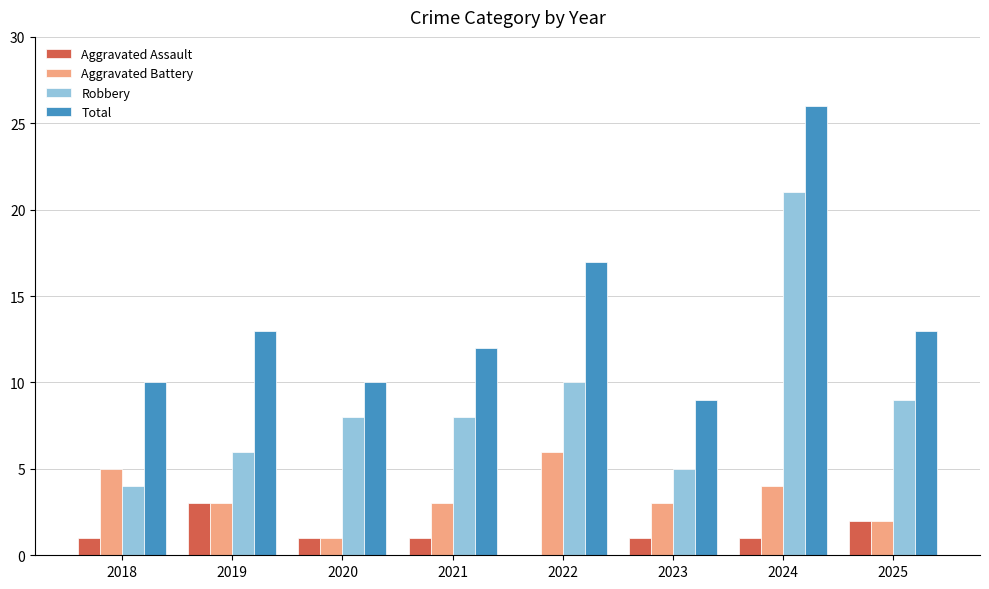

Which series changed the most between 2022 and 2024?

Robbery